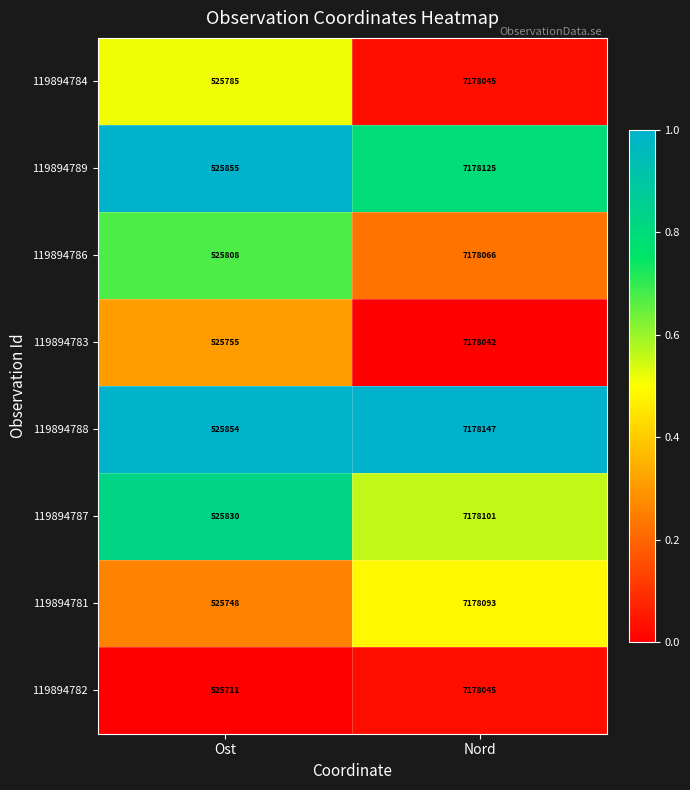

Where is 119894786 nearest to the value 3851937?

Ost